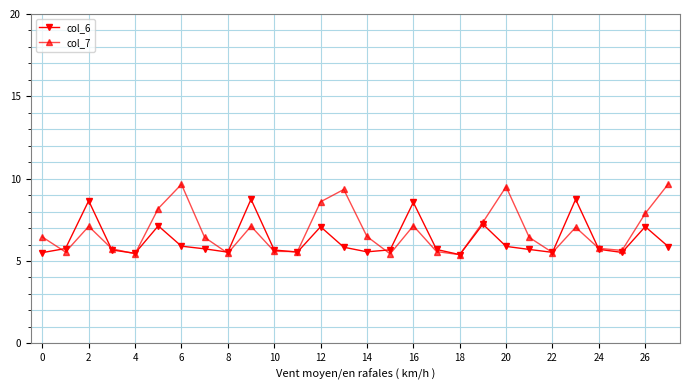

What is the value of the col_7 point at the 2nd from the left?

5.5